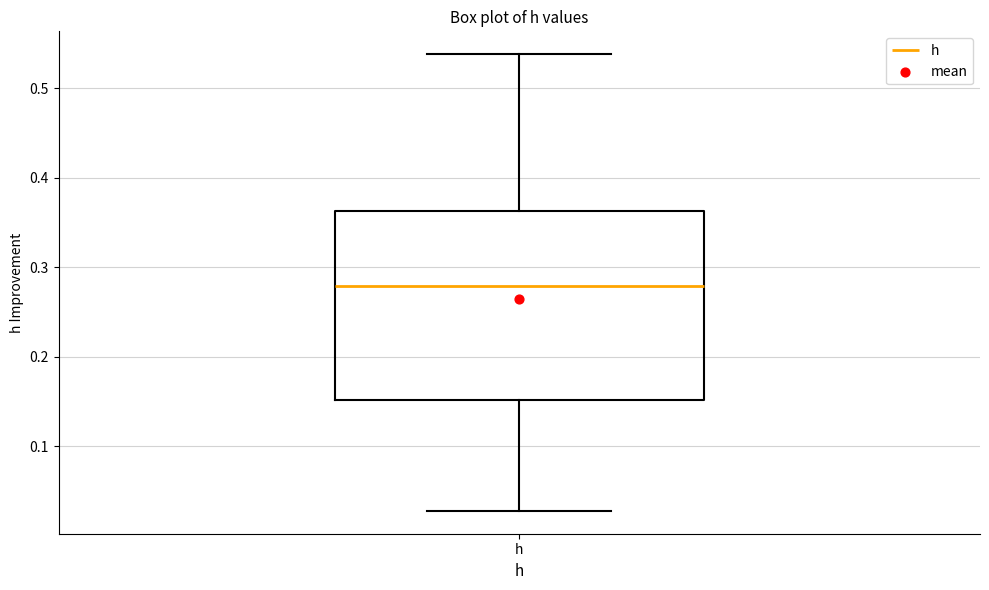

Transcribe this box plot: give where the median line is, the range the box spans, and where the two whiskers end, as read against the y-axis. The values are not printed on the chart, so give them approximately, as read against the axis.

median 0.28, box 0.15 to 0.36, whiskers 0.03 to 0.54